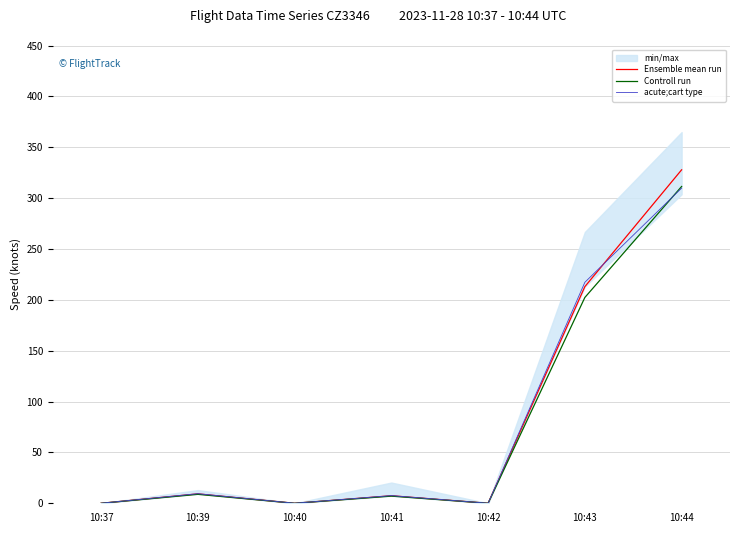

At which category is the sum across all series the highest?

10:44